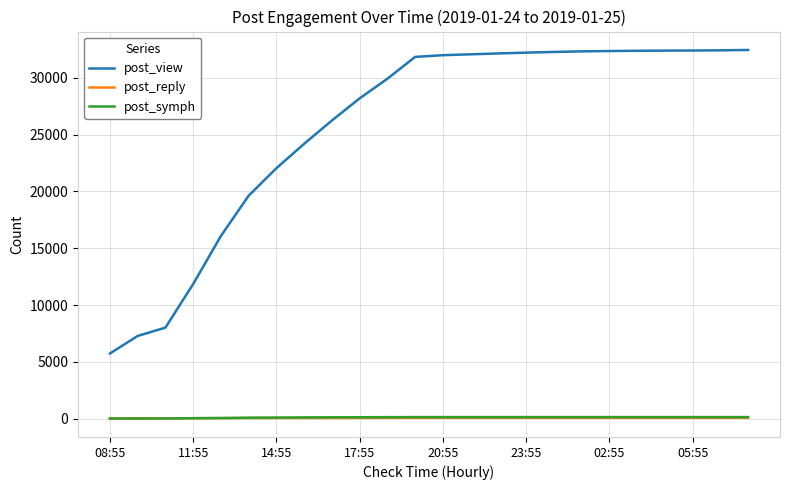

Which series has the largest total across all categories?

post_view